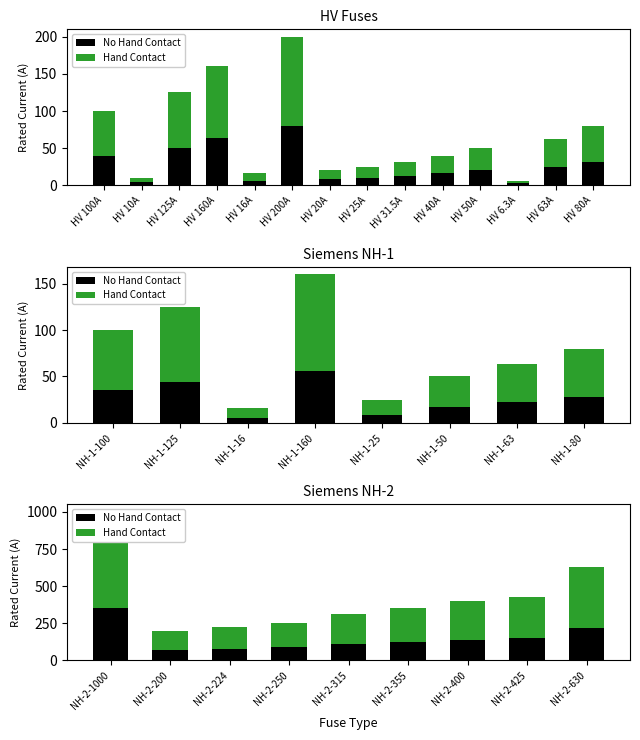

Which series changed the most between NH-2-315 and NH-2-425?

Hand Contact